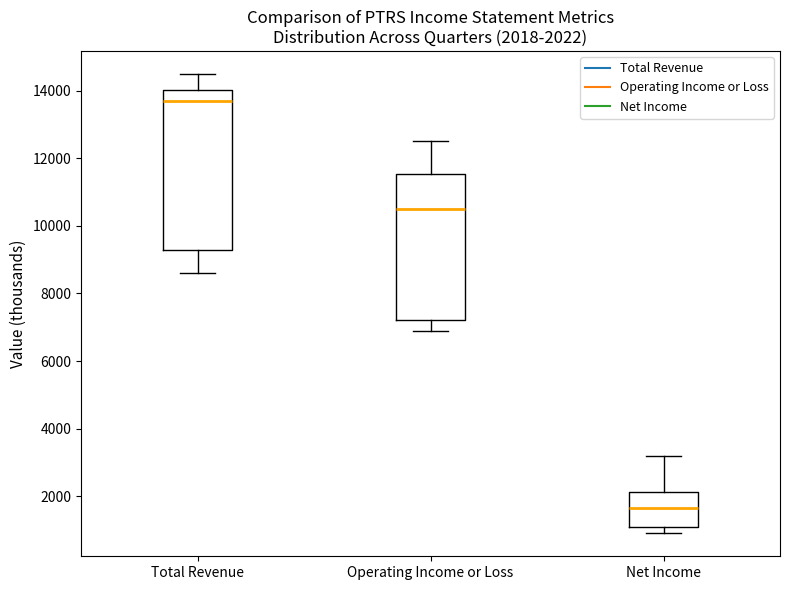

Which box has the lowest median line?

Net Income